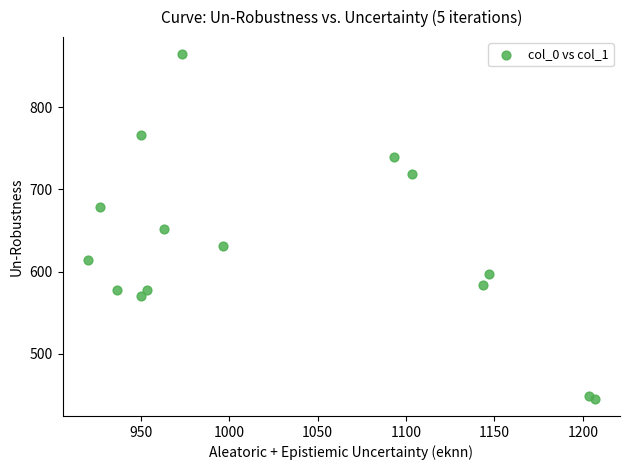

What is the range of Y values (max minus min)?

418.5